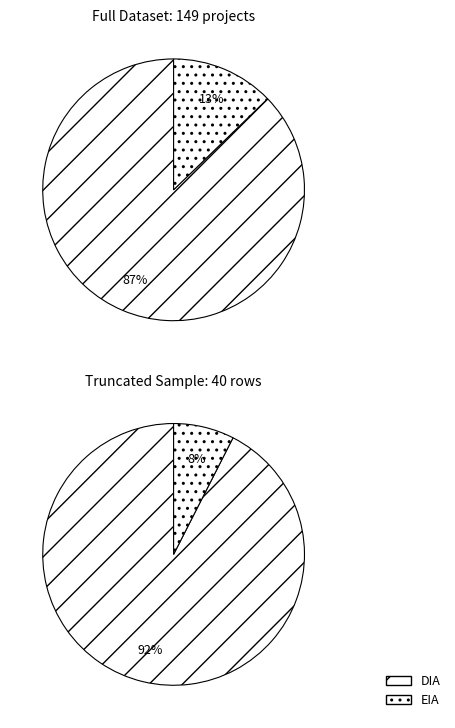

What is the total percentage of EIA and DIA?

100.0%